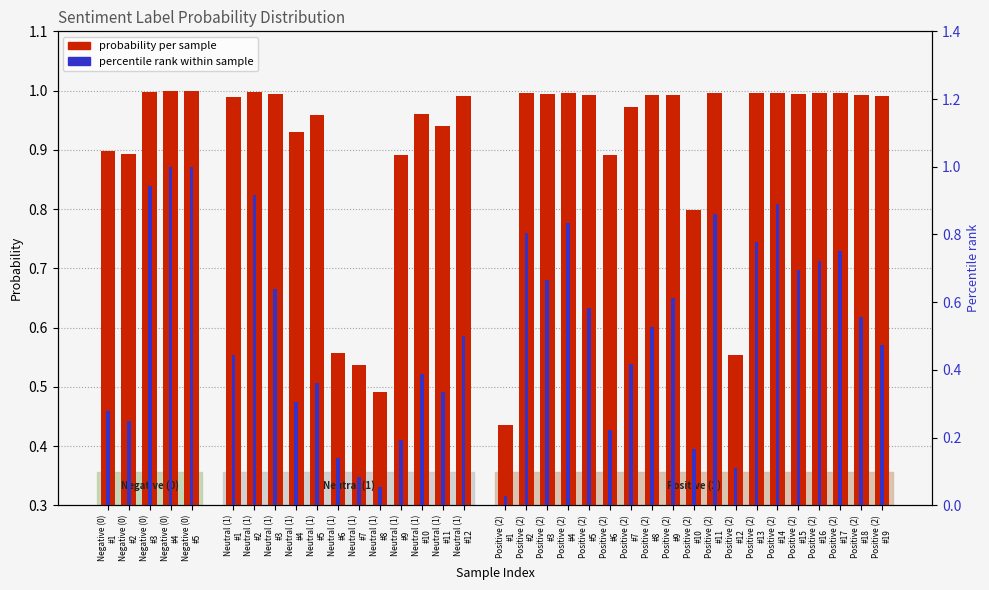

Between Positive (2)
#12 and Positive (2)
#4, which is larger?

Positive (2)
#4